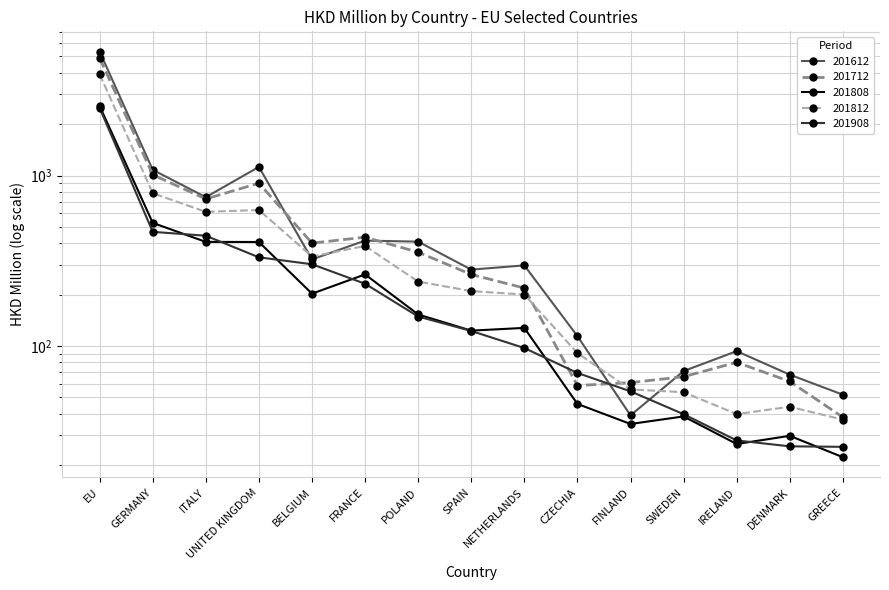

At which category does the chart reach its minimum across all series?

GREECE